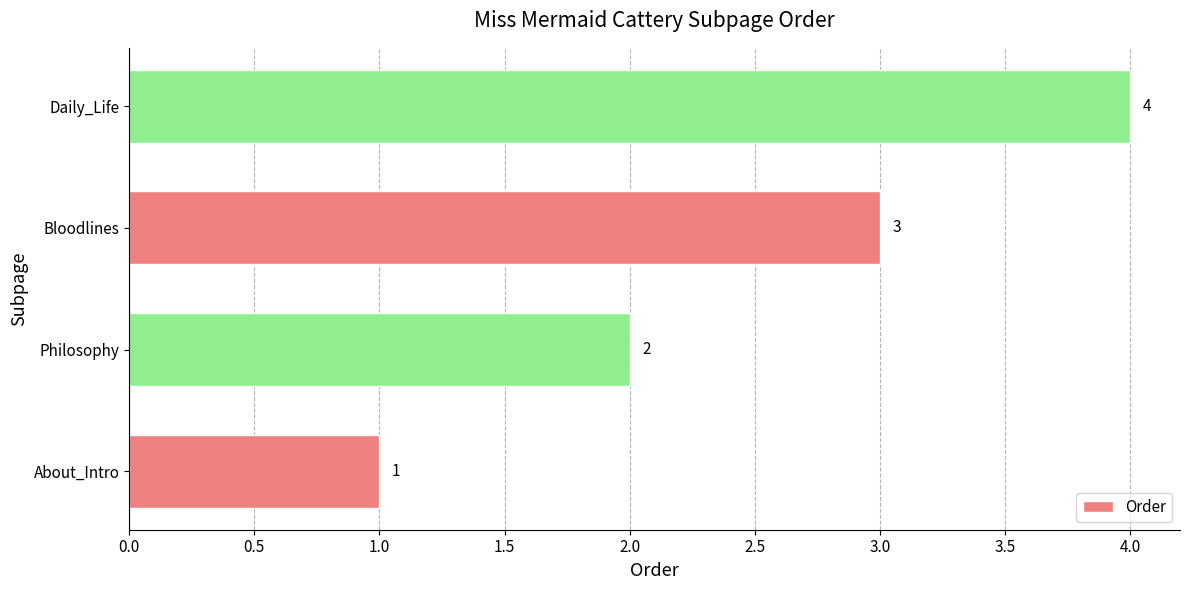

How many bars are there in total?

4